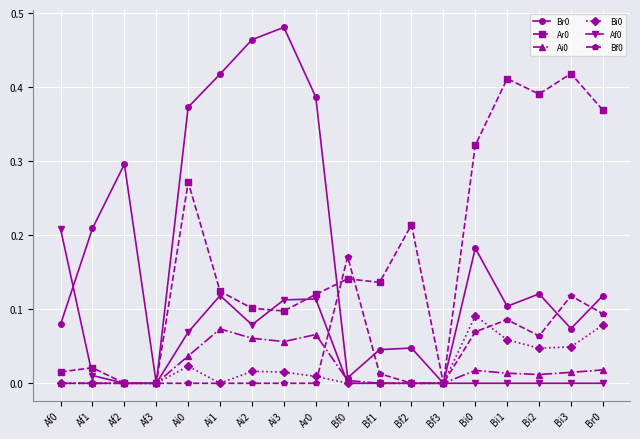

True or false: Bi0 has more than 2 points higher than both neighbors.

True